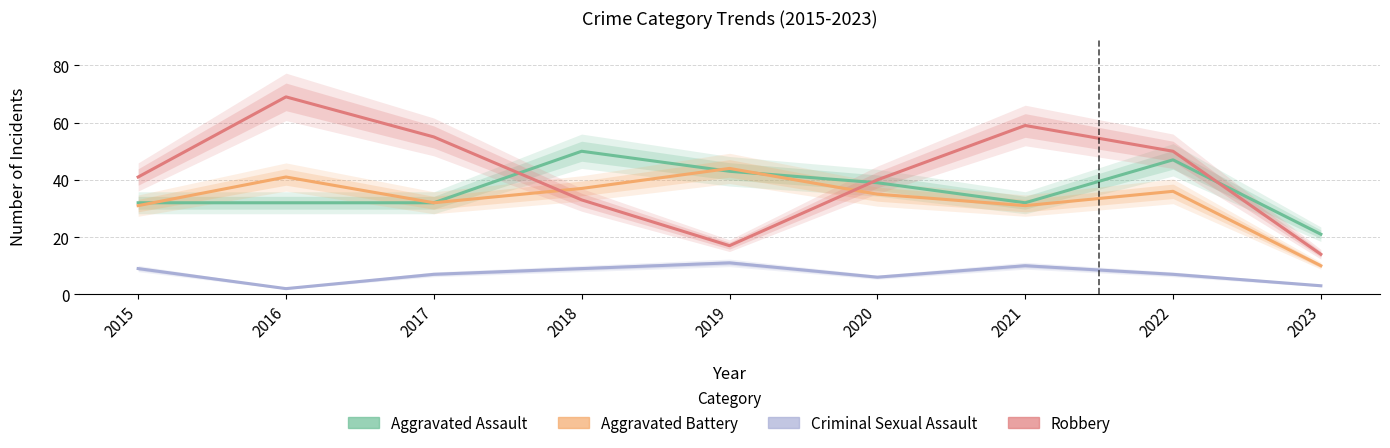

What is the average value of the Aggravated Battery series?

33